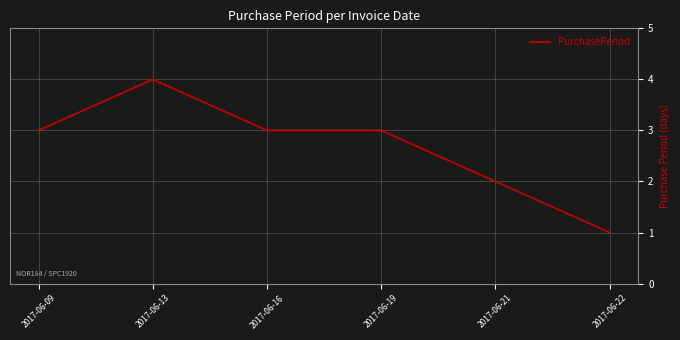

At which category does the chart reach its minimum across all series?

2017-06-22